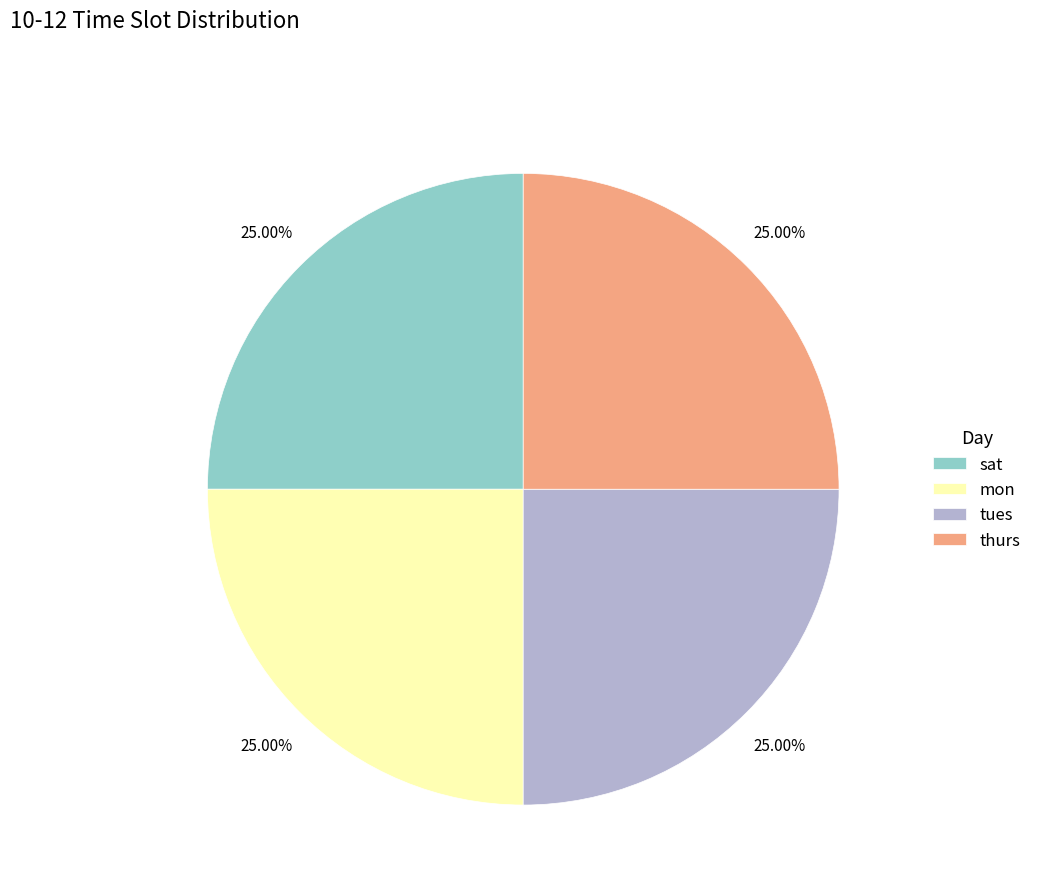

Approximately how many times larger is the value at mon compared to thurs?

1.0